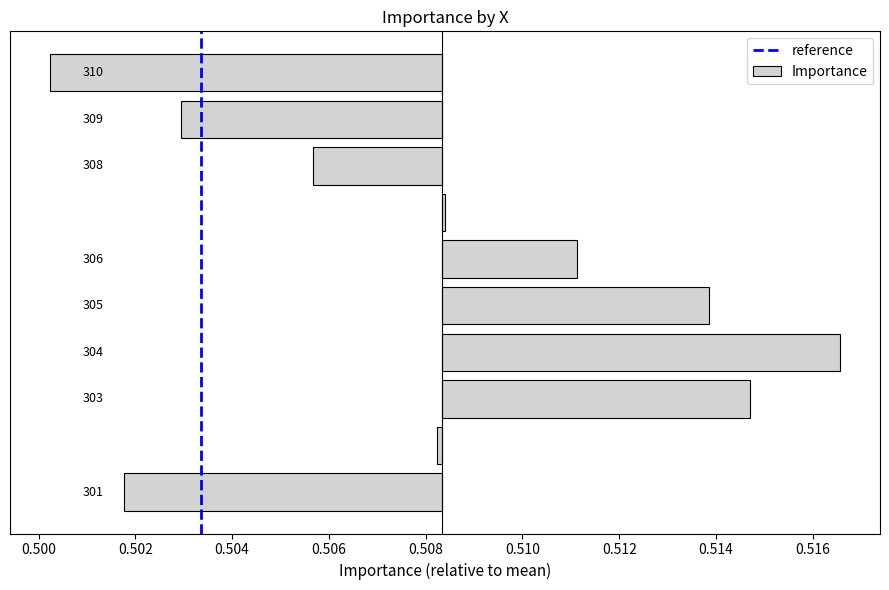

Rank the categories by value from lowest to highest.

310, 301, 309, 308, 302, 307, 306, 305, 303, 304